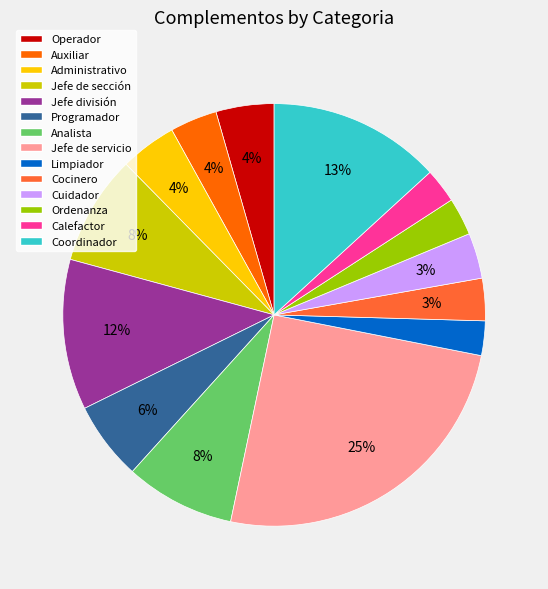

Which has a higher value, Coordinador or Programador?

Coordinador